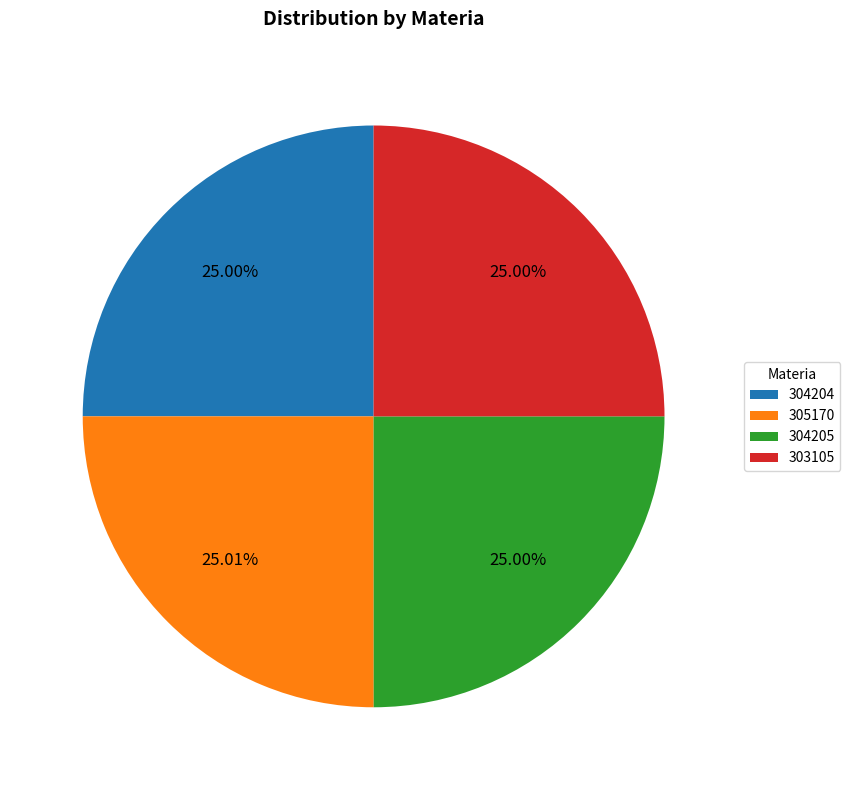

Approximately how many times larger is the value at 303105 compared to 304204?

1.0